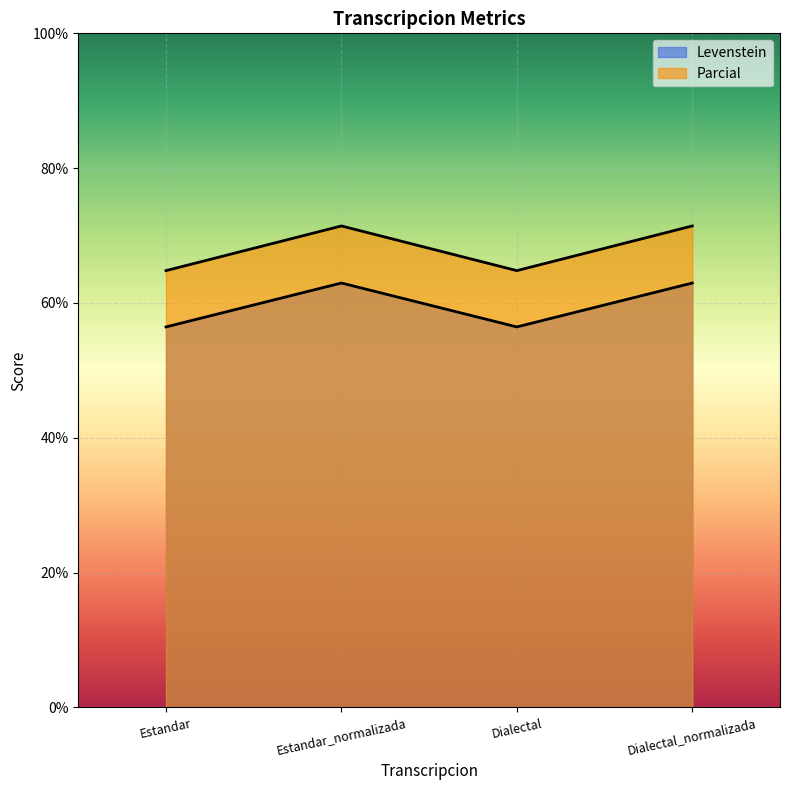

Count the number of data series in this chart.

2